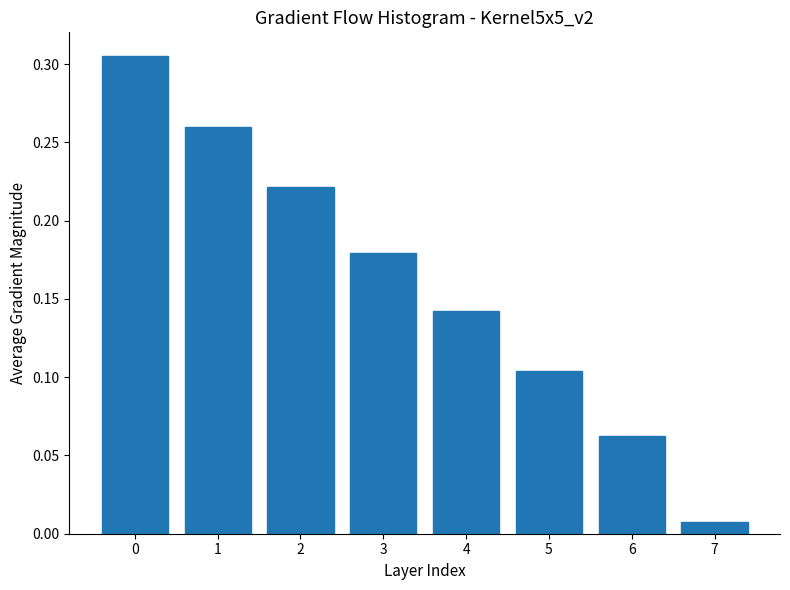

Where is the data nearest to the value 0?

7